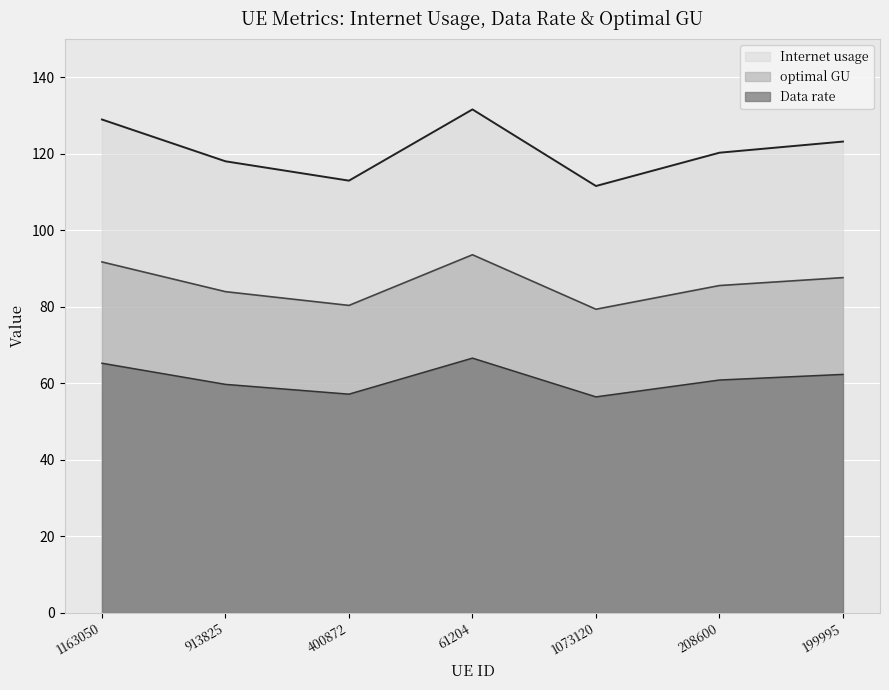

At 208600, list the series in order from smallest to largest.

Data rate, optimal GU, Internet usage